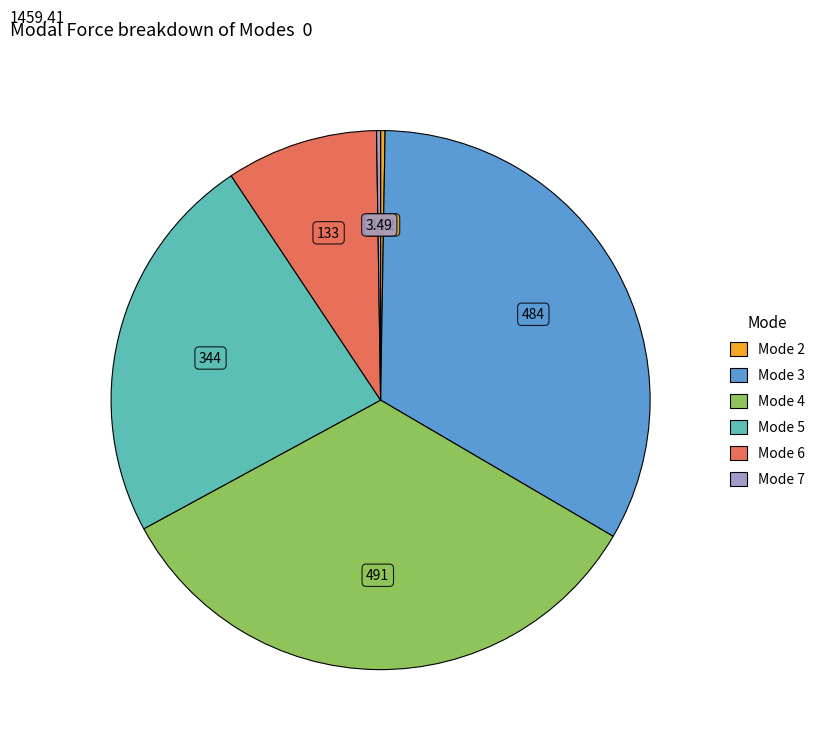

Is there any slice that represents more than half of the pie?

No